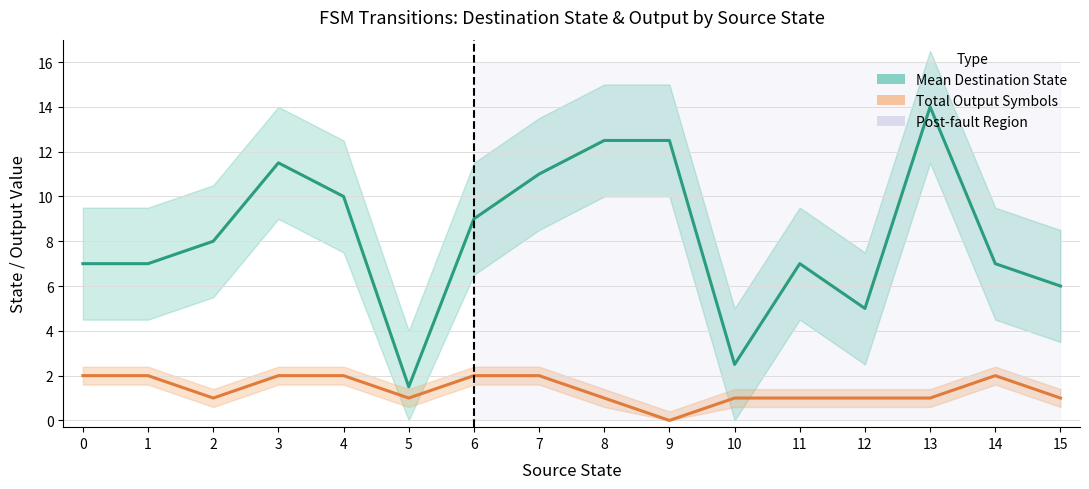

How many data points does each series have?

16